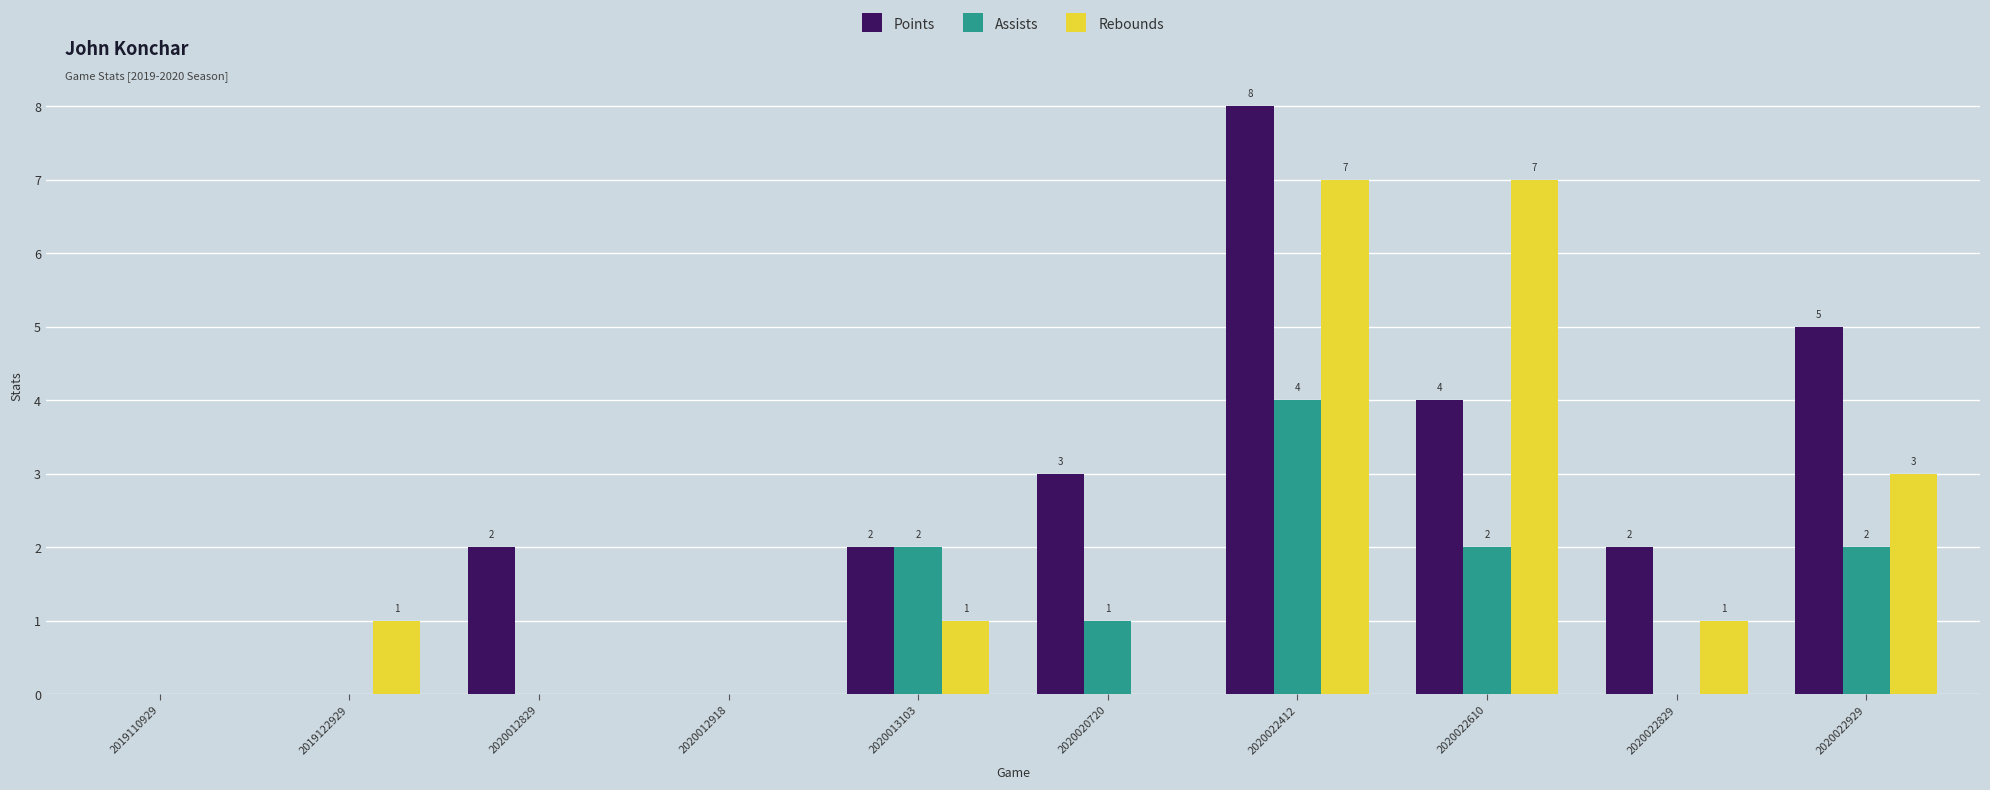

Reading left to right, extract all data points from this chart.

Points: 2019110929=0	2019122929=0	2020012829=2	2020012918=0	2020013103=2	2020020720=3	2020022412=8	2020022610=4	2020022829=2	2020022929=5
Assists: 2019110929=0	2019122929=0	2020012829=0	2020012918=0	2020013103=2	2020020720=1	2020022412=4	2020022610=2	2020022829=0	2020022929=2
Rebounds: 2019110929=0	2019122929=1	2020012829=0	2020012918=0	2020013103=1	2020020720=0	2020022412=7	2020022610=7	2020022829=1	2020022929=3